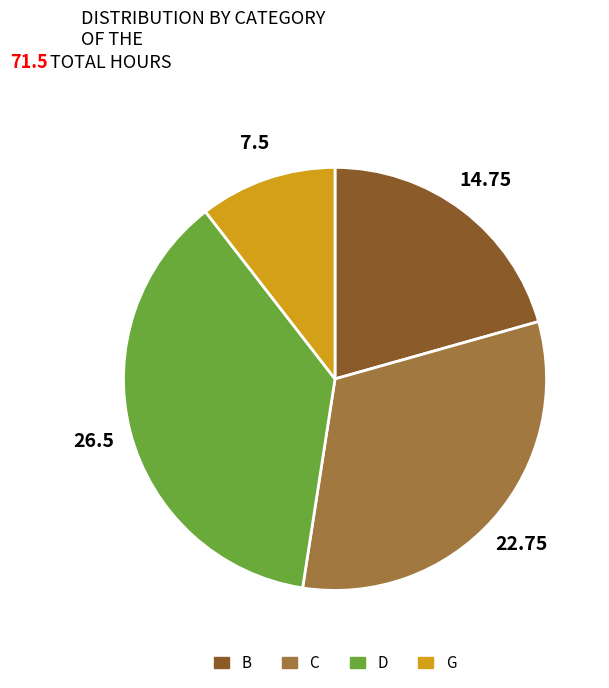

Which slice is the smallest?

G